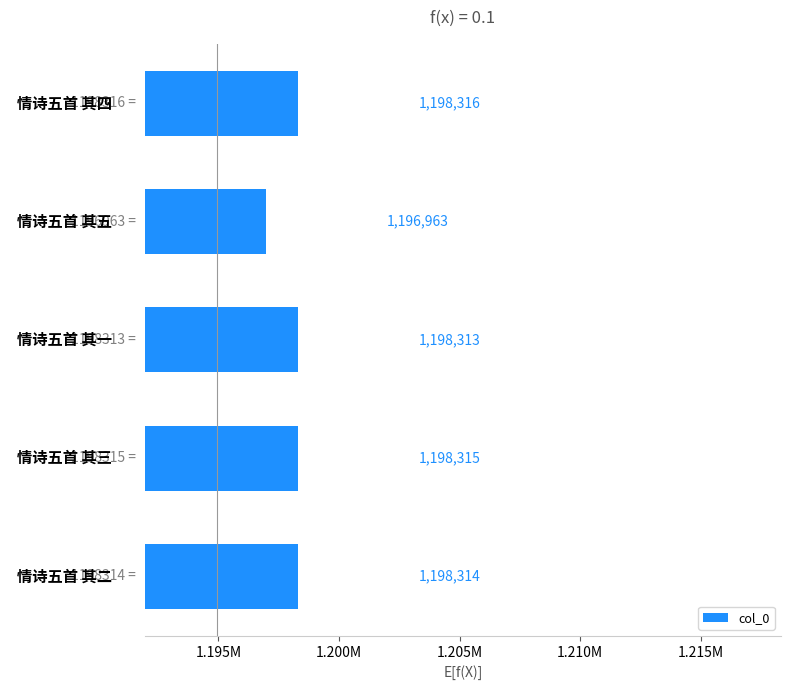

Does the chart contain any negative values?

No